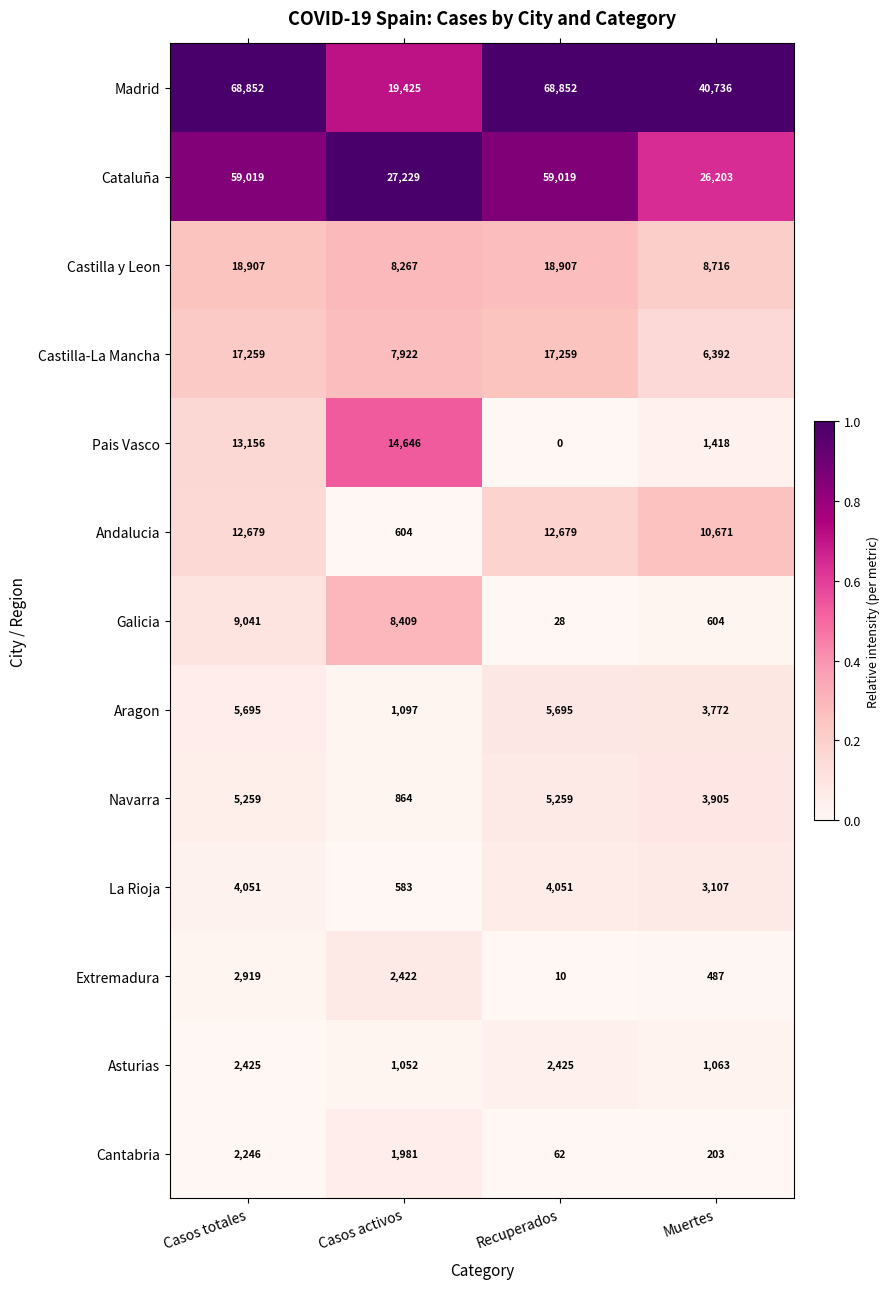

Which series changed the most between Casos activos and Muertes?

Madrid